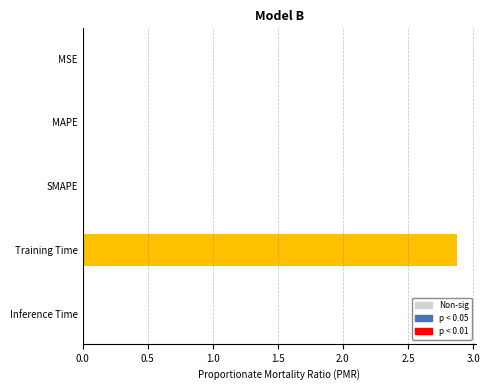

What is the change in value from MAPE to Training Time?

+2.9